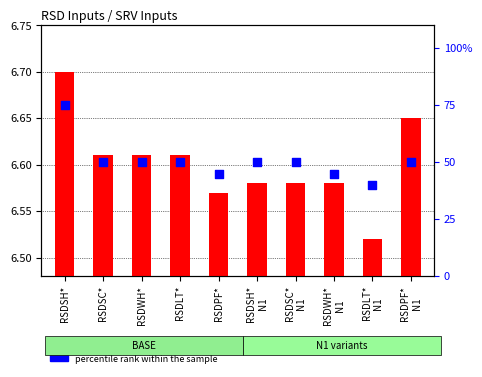

What are all the series names shown in the legend?

transformed count, percentile rank within the sample